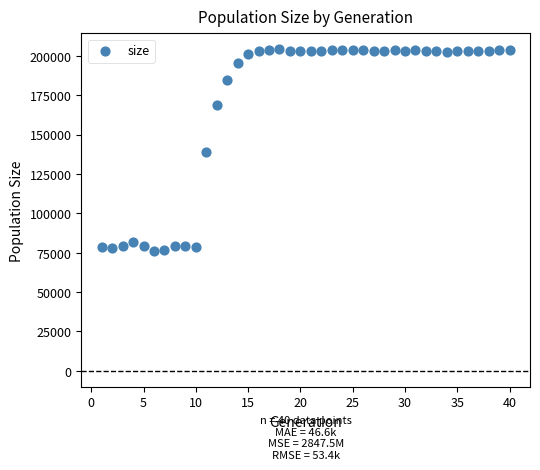

What is the range of X values (max minus min)?

39